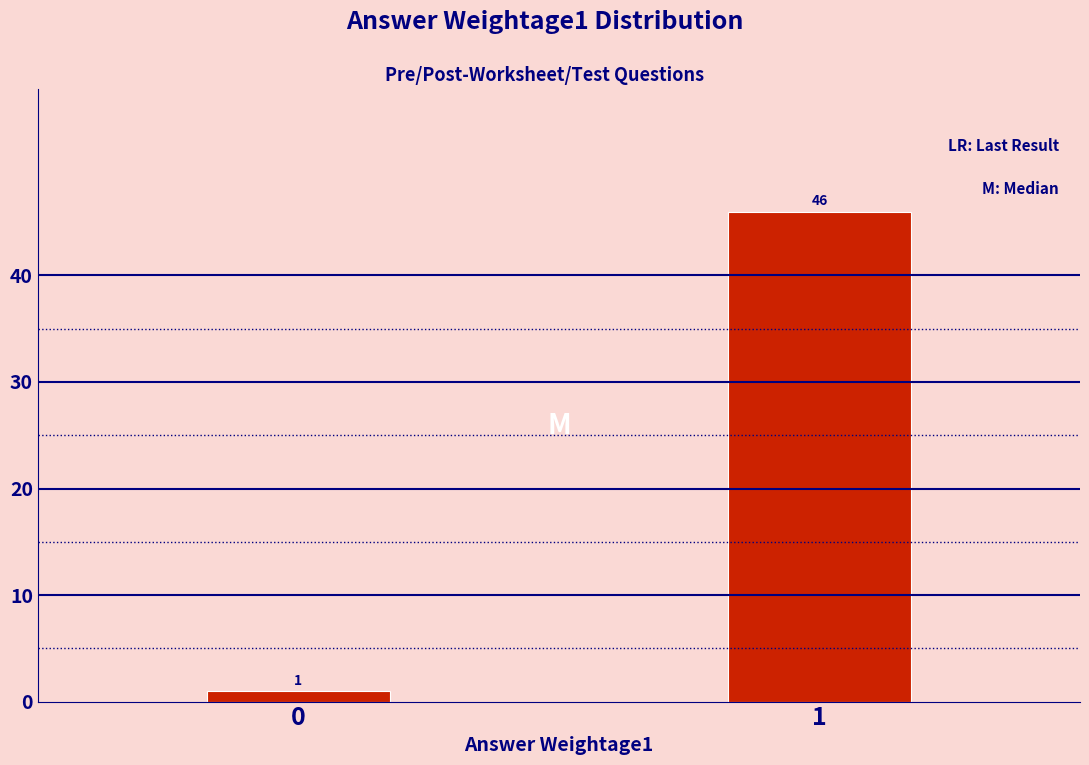

Reading right to left, extract all data points from this chart.

1=46	0=1